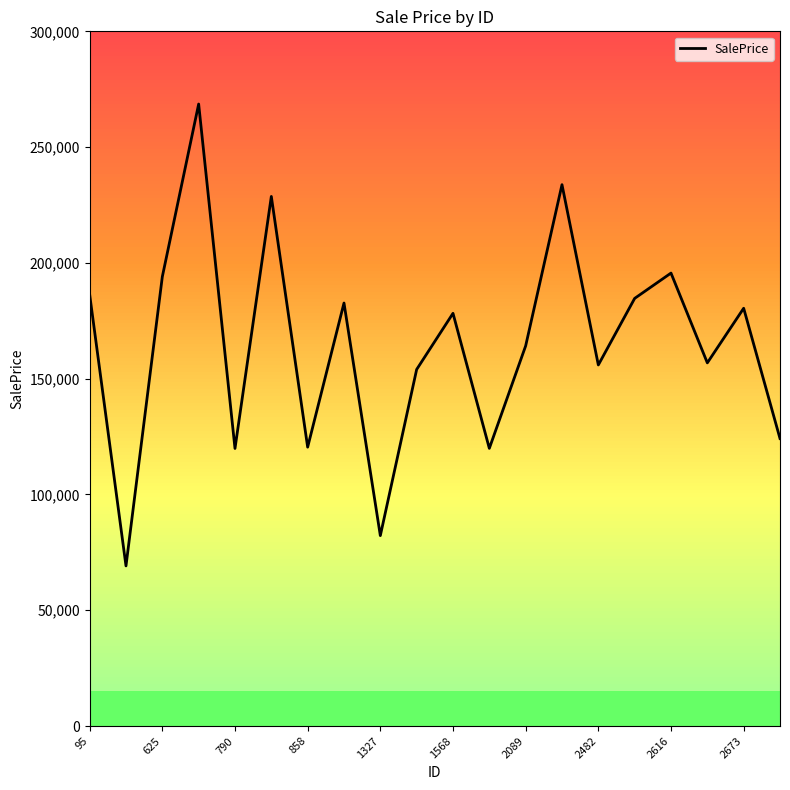

What is the greatest value displayed?

268607.8